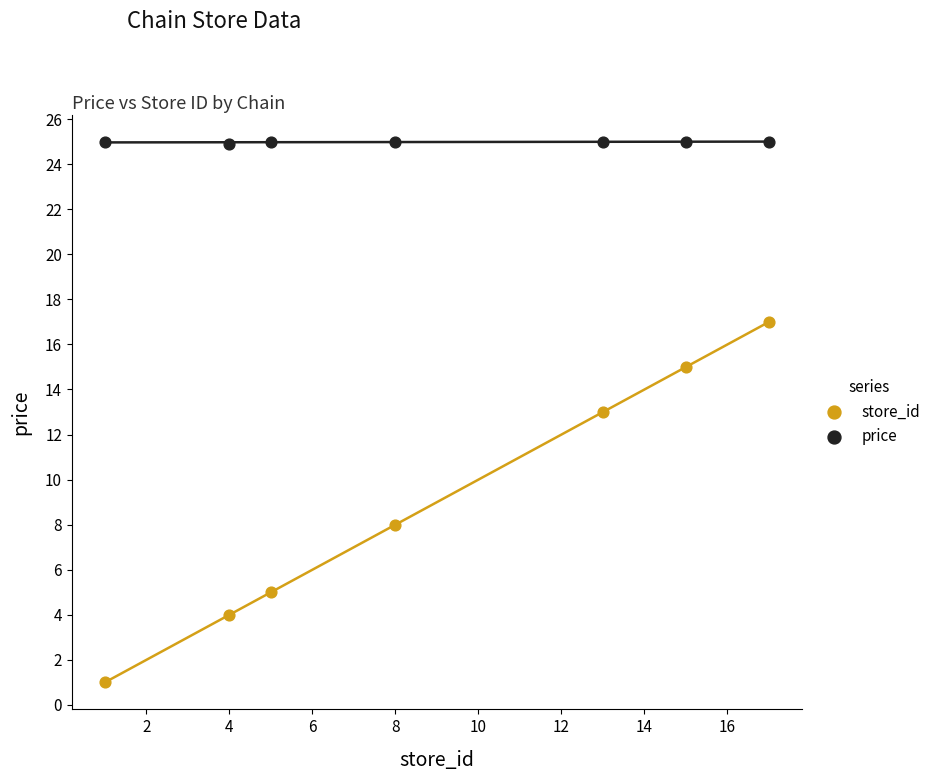

Which series contains the lowest Y value?

store_id